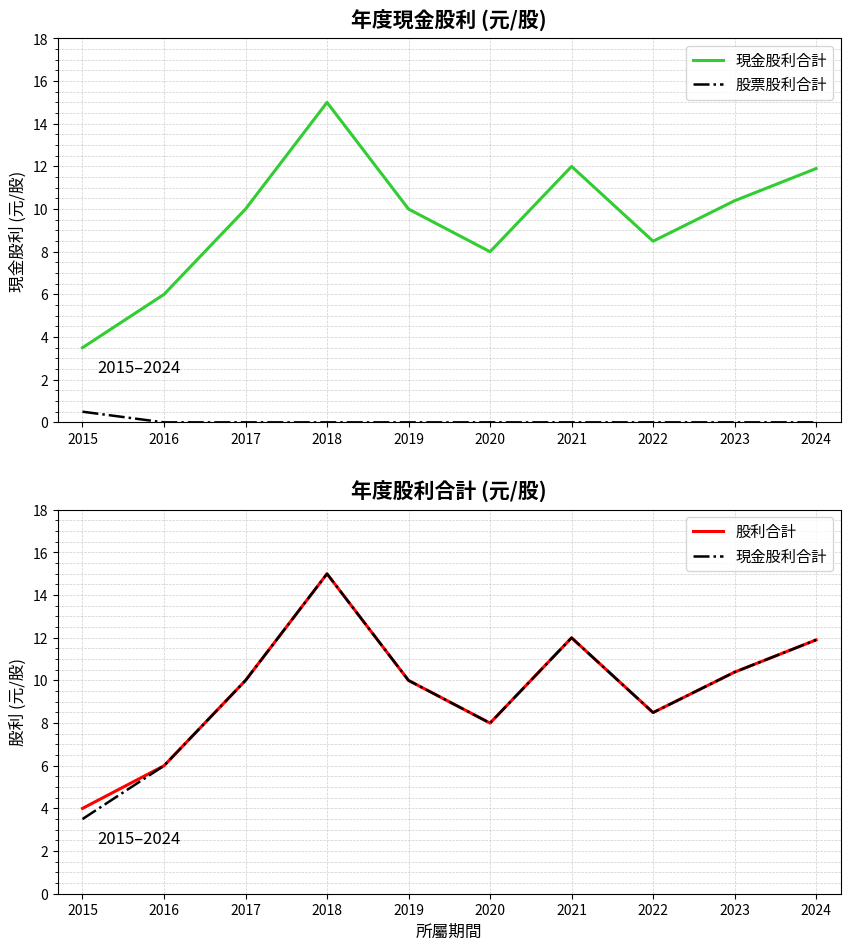

Which series has the largest total across all categories?

股利合計